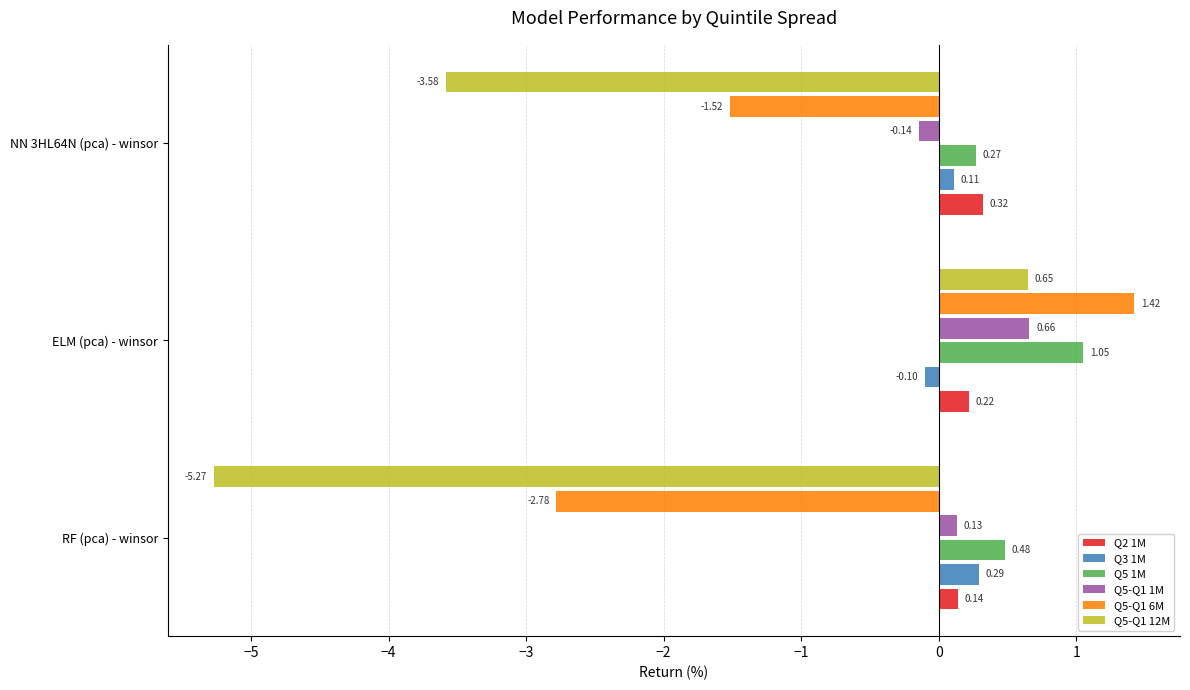

Which series has the largest range (max minus min)?

Q5-Q1 12M